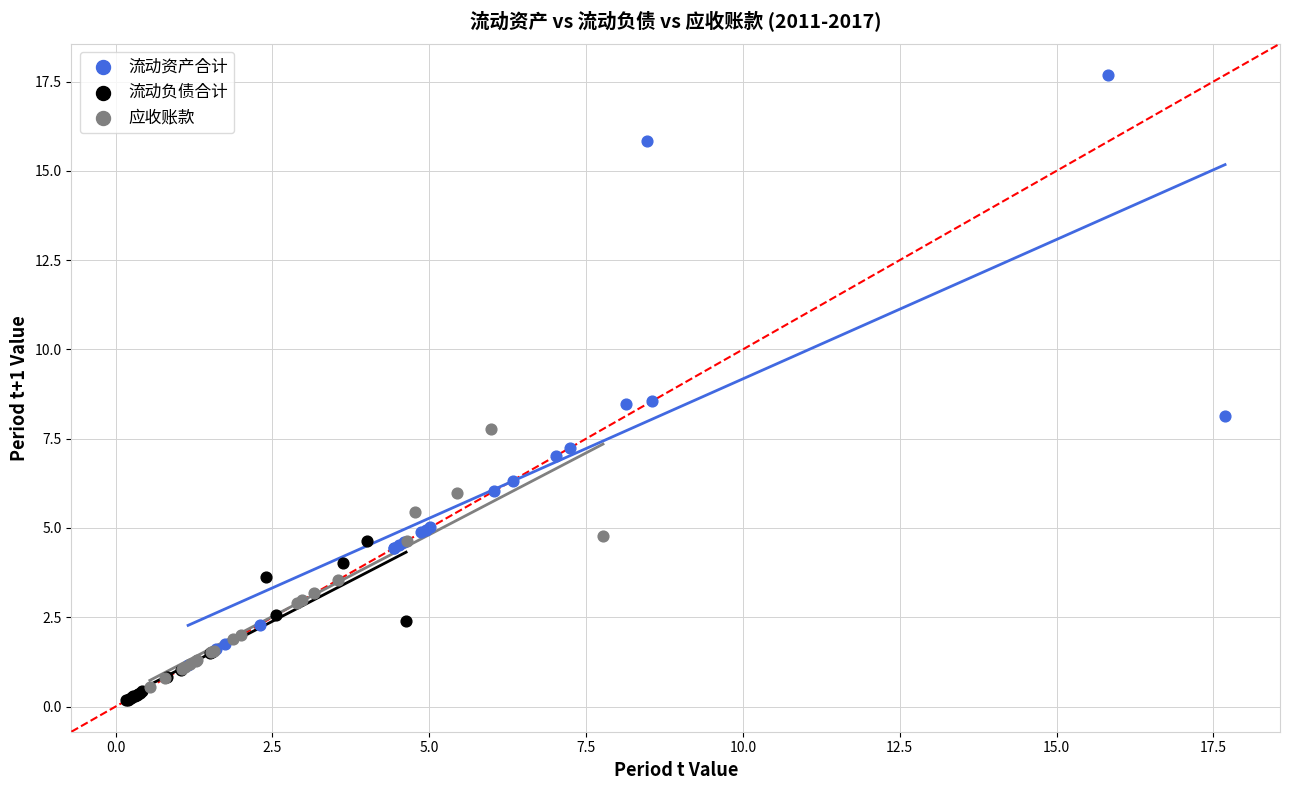

Which series contains the lowest Y value?

流动负债合计